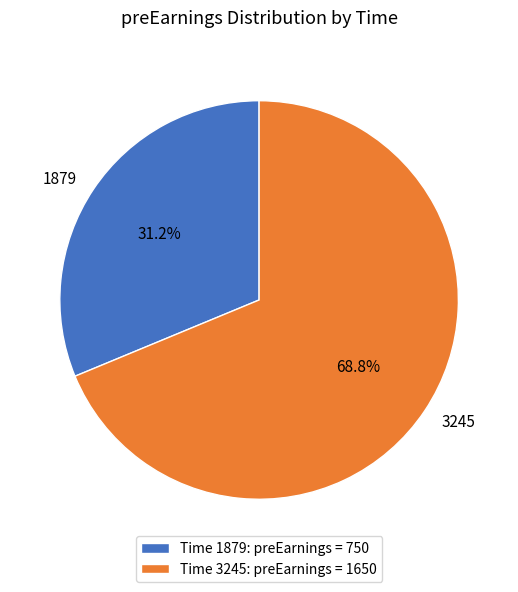

Combined, what portion of the pie is Time 1879: preEarnings = 750 and Time 3245: preEarnings = 1650?

100.0%